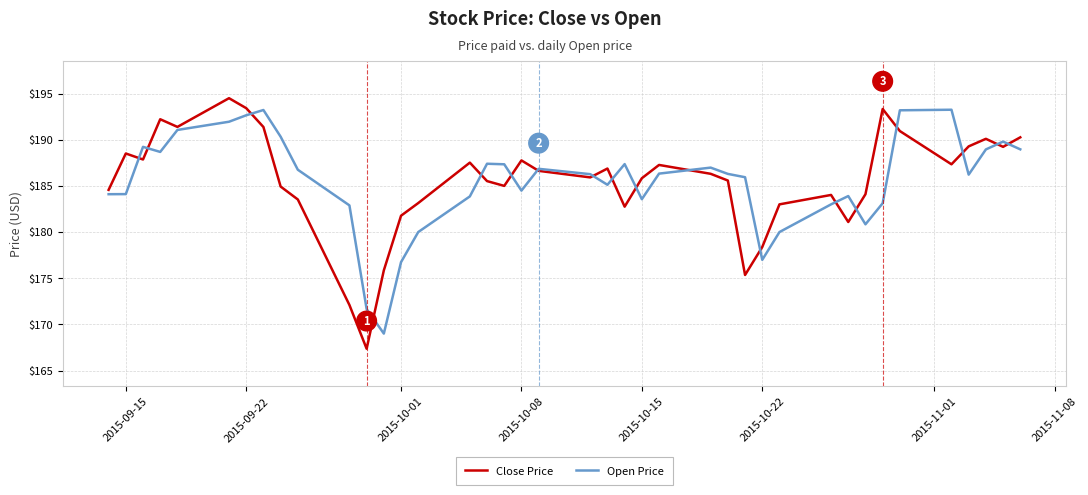

What is the smallest value displayed?

167.4